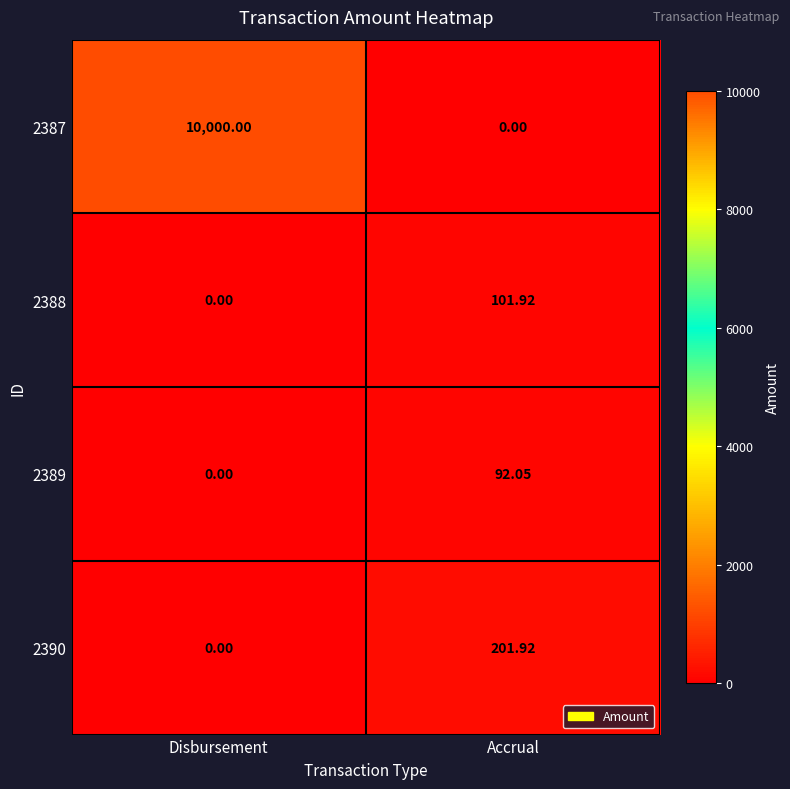

Between Disbursement and Accrual, which series saw the biggest shift?

2387